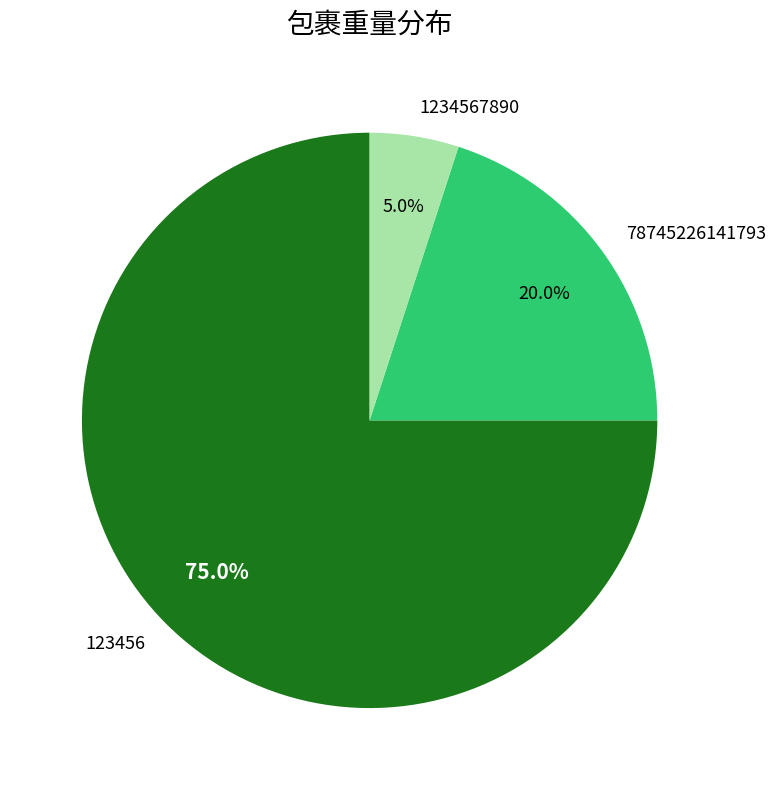

What is the ratio of the value at 78745226141793 to the value at 1234567890?

4.0